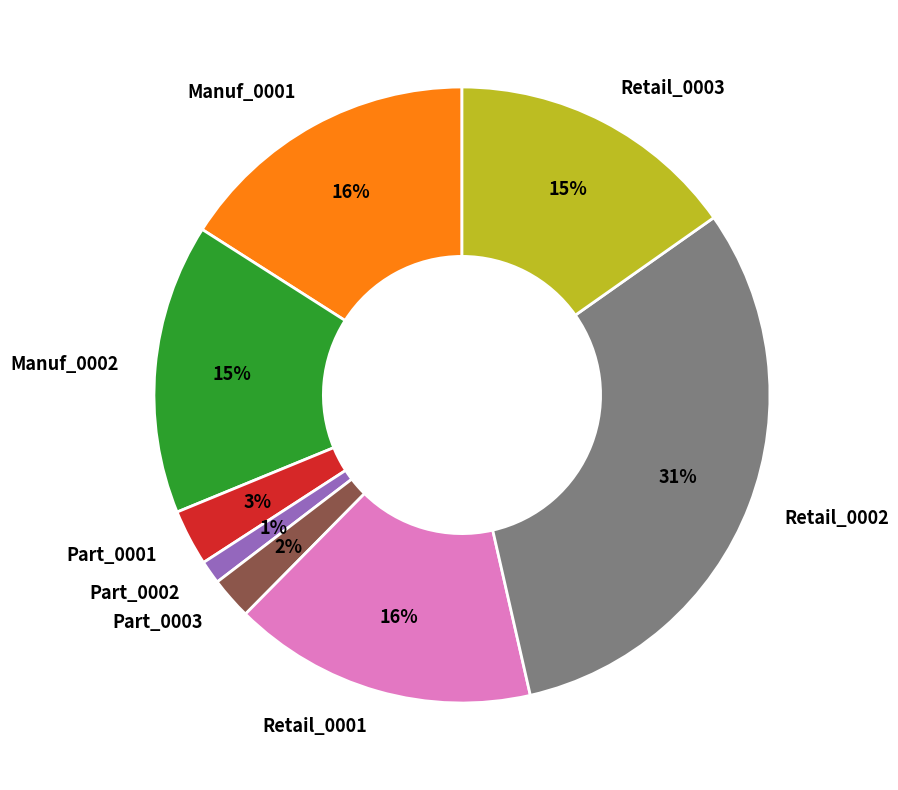

To the nearest percent, what portion does Part_0003 represent?

2%